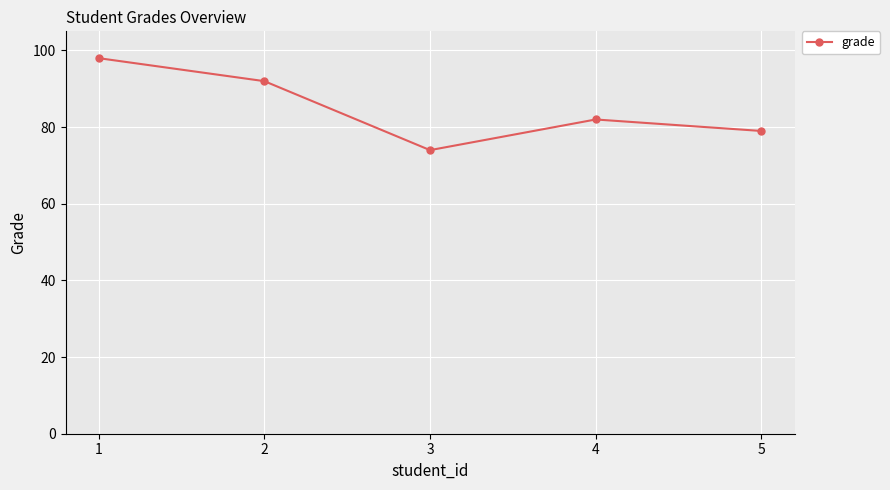

How many lines are shown in the chart?

1